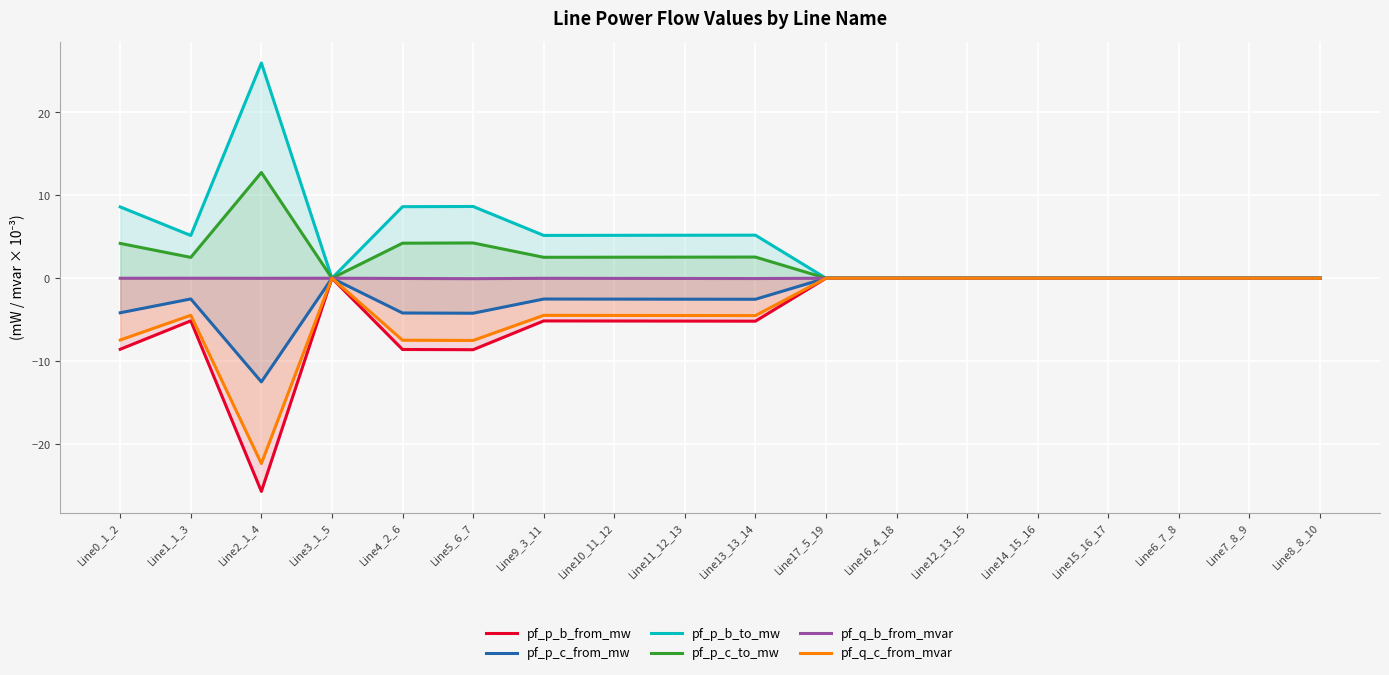

Between Line8_8_10 and Line3_1_5, which is larger?

Line8_8_10